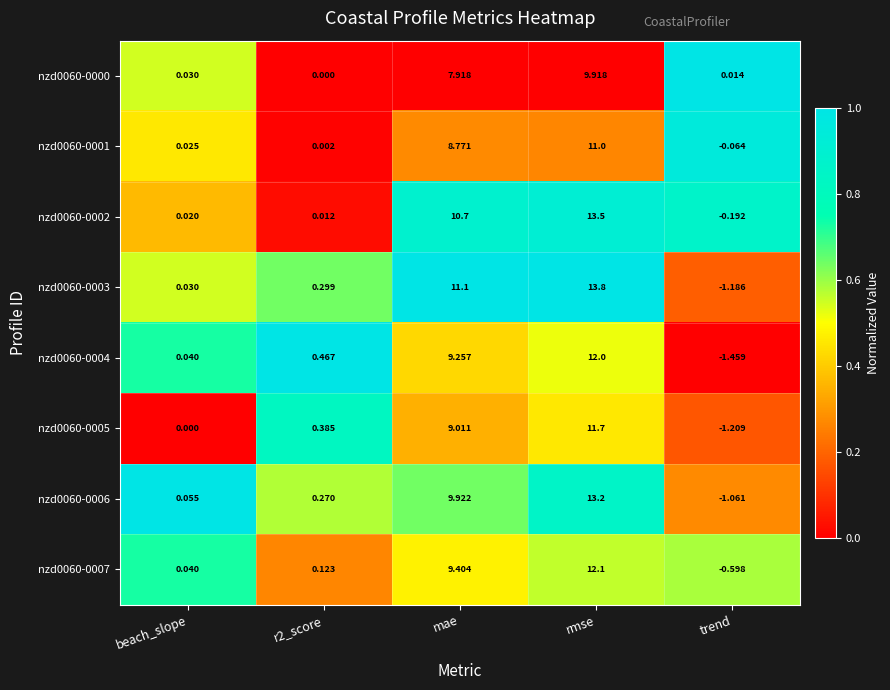

Where does the nzd0060-0004 series first go above 0?

beach_slope